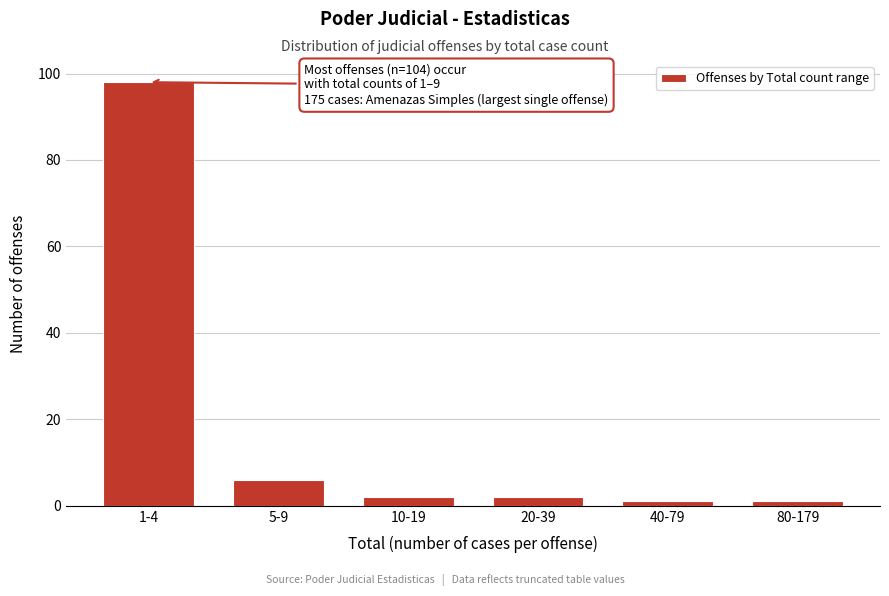

Reading left to right, what are all the values shown in this chart?

1-4=98	5-9=6	10-19=2	20-39=2	40-79=1	80-179=1